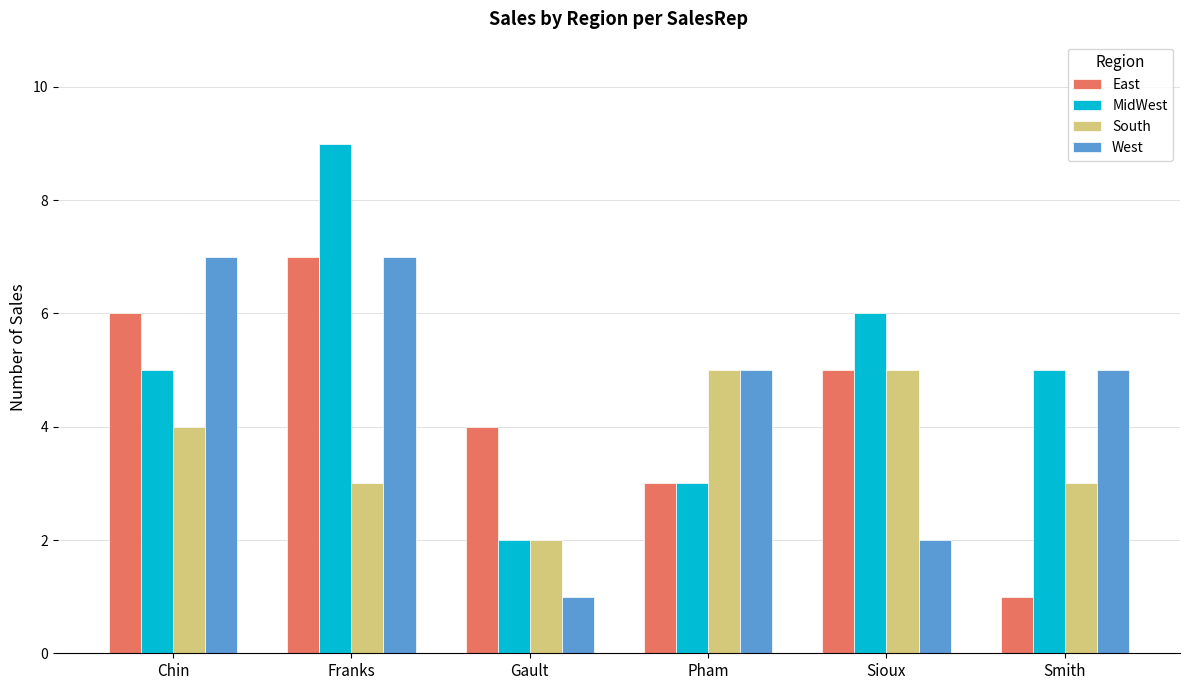

At which category does the chart reach its peak across all series?

Franks